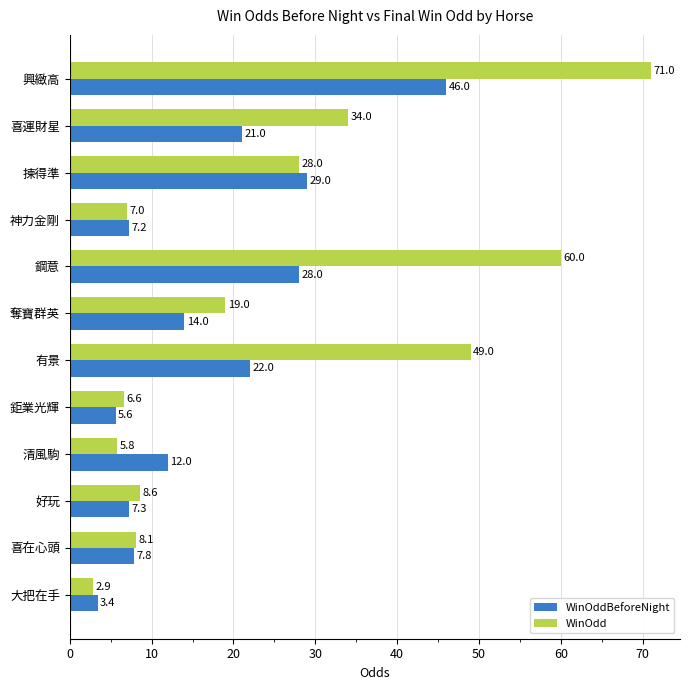

Is it true that WinOddBeforeNight equals 5.5 at 清風駒?

False